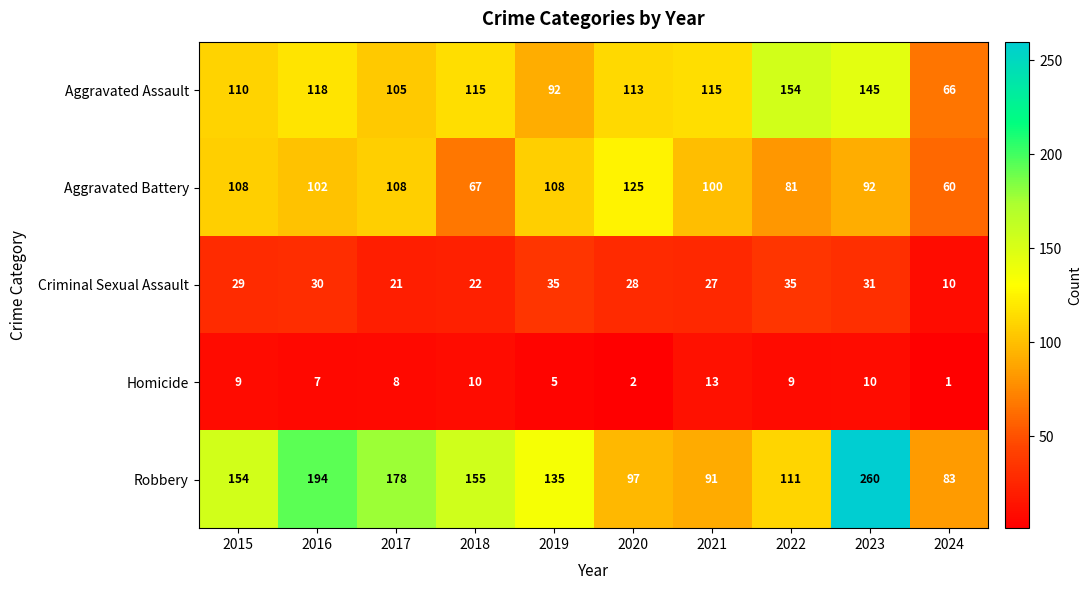

At 2018, list the series in order from smallest to largest.

Homicide, Criminal Sexual Assault, Aggravated Battery, Aggravated Assault, Robbery